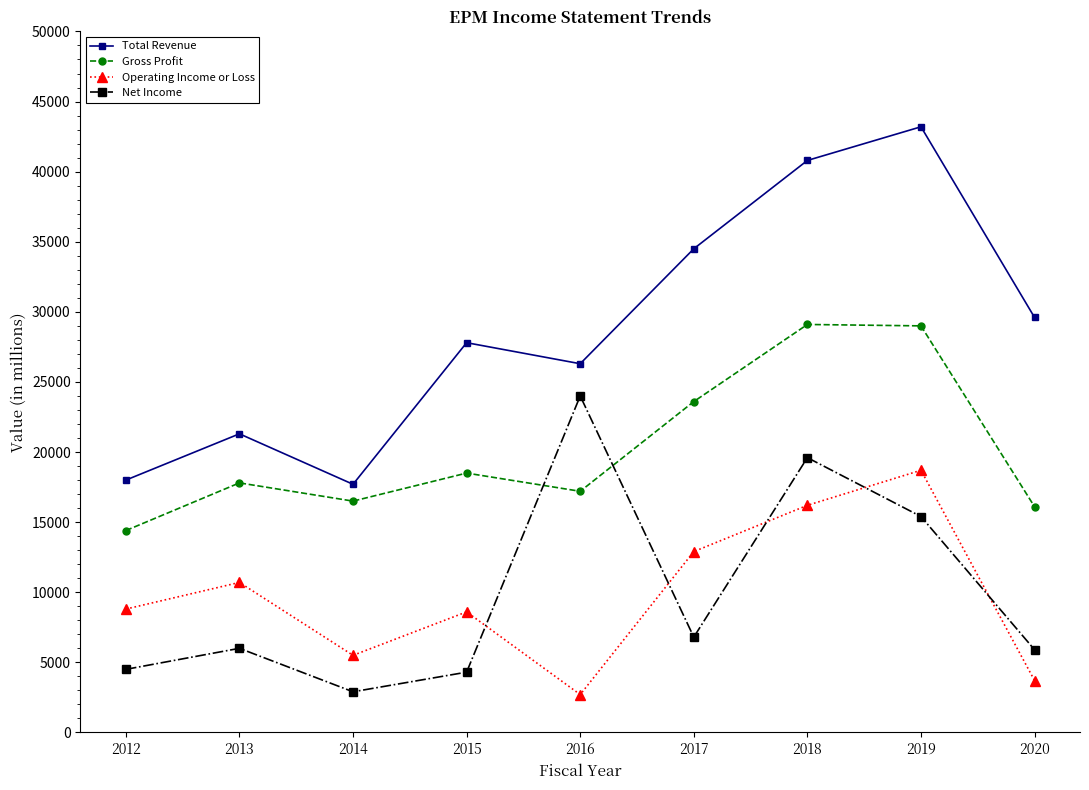

List the series in order of their peak value, highest first.

Total Revenue, Gross Profit, Net Income, Operating Income or Loss